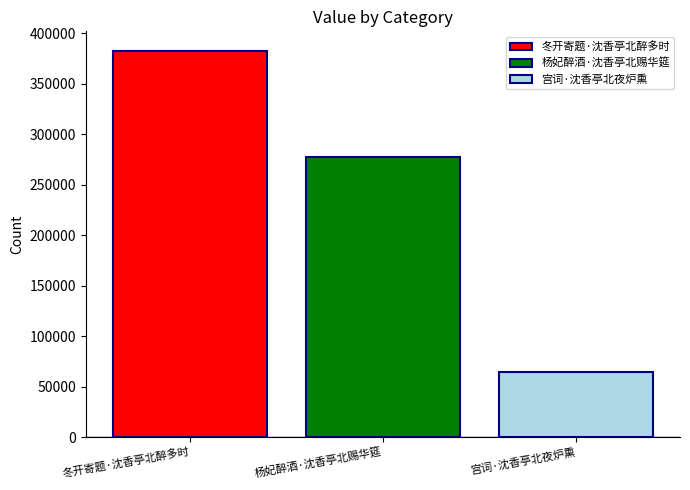

What is the maximum value shown in the chart?

382918